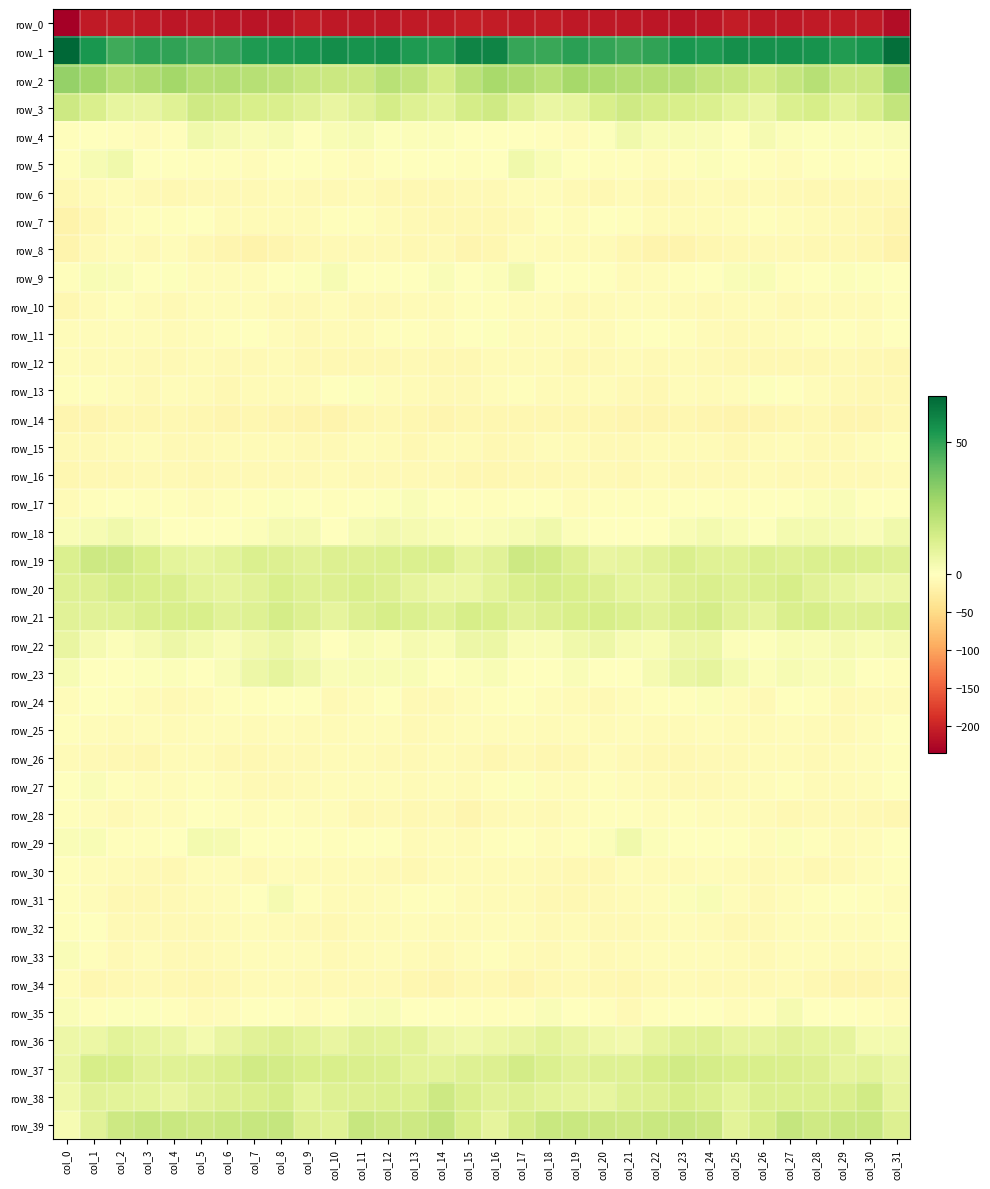

Reading left to right, what are all the values shown in this chart?

row_0: col_0=-234.7	col_1=-208.2	col_2=-207.0	col_3=-209.0	col_4=-211.3	col_5=-209.8	col_6=-211.0	col_7=-214.0	col_8=-213.3	col_9=-207.1	col_10=-209.0	col_11=-210.0	col_12=-209.0	col_13=-207.6	col_14=-208.2	col_15=-205.2	col_16=-206.0	col_17=-208.1	col_18=-207.1	col_19=-210.7	col_20=-210.3	col_21=-210.3	col_22=-211.9	col_23=-214.5	col_24=-210.9	col_25=-206.6	col_26=-210.3	col_27=-209.9	col_28=-208.1	col_29=-207.7	col_30=-207.3	col_31=-221.6
row_1: col_0=67.4	col_1=53.9	col_2=47.2	col_3=50.4	col_4=50.0	col_5=47.7	col_6=48.6	col_7=53.1	col_8=53.2	col_9=54.7	col_10=56.6	col_11=55.3	col_12=56.2	col_13=52.8	col_14=51.9	col_15=59.2	col_16=59.2	col_17=48.5	col_18=48.2	col_19=50.7	col_20=49.0	col_21=47.6	col_22=50.0	col_23=54.2	col_24=52.9	col_25=56.2	col_26=55.6	col_27=55.7	col_28=55.2	col_29=52.1	col_30=54.7	col_31=65.1
row_2: col_0=30.4	col_1=27.9	col_2=22.4	col_3=24.5	col_4=26.9	col_5=23.2	col_6=23.4	col_7=22.4	col_8=20.7	col_9=18.1	col_10=16.9	col_11=16.9	col_12=22.1	col_13=19.9	col_14=14.2	col_15=21.2	col_16=26.2	col_17=24.7	col_18=22.0	col_19=26.6	col_20=25.1	col_21=23.4	col_22=22.8	col_23=22.4	col_24=19.3	col_25=18.0	col_26=15.8	col_27=18.8	col_28=22.5	col_29=17.2	col_30=17.0	col_31=28.9
row_3: col_0=16.8	col_1=13.1	col_2=8.4	col_3=7.5	col_4=10.9	col_5=15.9	col_6=15.2	col_7=13.4	col_8=13.1	col_9=10.2	col_10=7.5	col_11=10.5	col_12=14.3	col_13=11.2	col_14=10.0	col_15=14.7	col_16=15.9	col_17=10.9	col_18=7.2	col_19=8.1	col_20=13.3	col_21=16.2	col_22=14.6	col_23=13.3	col_24=12.4	col_25=9.0	col_26=7.4	col_27=12.6	col_28=13.8	col_29=9.8	col_30=12.7	col_31=19.1
row_4: col_0=-2.0	col_1=-1.8	col_2=-1.8	col_3=-4.1	col_4=-2.9	col_5=5.0	col_6=3.5	col_7=1.7	col_8=2.9	col_9=-0.2	col_10=2.4	col_11=2.8	col_12=1.0	col_13=1.1	col_14=1.2	col_15=0.1	col_16=0.1	col_17=-1.8	col_18=-2.5	col_19=-5.1	col_20=0.8	col_21=5.1	col_22=2.4	col_23=2.4	col_24=2.0	col_25=-0.1	col_26=3.3	col_27=1.5	col_28=1.0	col_29=1.2	col_30=1.5	col_31=1.7
row_5: col_0=-3.3	col_1=3.0	col_2=4.9	col_3=-0.6	col_4=-1.7	col_5=-3.3	col_6=-3.2	col_7=-4.5	col_8=0.4	col_9=0.1	col_10=-2.4	col_11=-4.8	col_12=-1.6	col_13=-1.7	col_14=-1.4	col_15=-2.2	col_16=-1.5	col_17=5.2	col_18=2.6	col_19=-0.9	col_20=-2.6	col_21=-3.1	col_22=-4.1	col_23=-3.0	col_24=1.4	col_25=-0.9	col_26=-3.5	col_27=-4.8	col_28=-0.5	col_29=-2.0	col_30=-1.2	col_31=-2.4
row_6: col_0=-11.0	col_1=-7.1	col_2=-4.0	col_3=-7.8	col_4=-9.8	col_5=-7.9	col_6=-8.5	col_7=-8.7	col_8=-7.1	col_9=-7.8	col_10=-7.9	col_11=-7.0	col_12=-9.7	col_13=-10.0	col_14=-9.9	col_15=-9.0	col_16=-8.7	col_17=-4.4	col_18=-5.0	col_19=-8.7	col_20=-9.9	col_21=-7.2	col_22=-9.6	col_23=-7.8	col_24=-6.8	col_25=-8.2	col_26=-7.1	col_27=-8.6	col_28=-9.3	col_29=-10.5	col_30=-9.7	col_31=-9.4
row_7: col_0=-16.7	col_1=-12.5	col_2=-5.5	col_3=-3.5	col_4=-3.3	col_5=-1.0	col_6=-5.7	col_7=-6.9	col_8=-5.6	col_9=-6.1	col_10=-3.1	col_11=-3.5	col_12=-6.1	col_13=-7.4	col_14=-9.7	col_15=-10.2	col_16=-9.9	col_17=-9.1	col_18=-3.4	col_19=-4.4	col_20=-1.8	col_21=-2.0	col_22=-7.3	col_23=-6.0	col_24=-5.8	col_25=-5.2	col_26=-2.3	col_27=-5.0	col_28=-6.4	col_29=-8.5	col_30=-10.7	col_31=-13.2
row_8: col_0=-15.2	col_1=-8.2	col_2=-5.1	col_3=-7.3	col_4=-5.4	col_5=-9.3	col_6=-13.7	col_7=-17.2	col_8=-13.1	col_9=-10.1	col_10=-7.9	col_11=-7.9	col_12=-9.1	col_13=-10.9	col_14=-9.1	col_15=-14.0	col_16=-11.5	col_17=-4.9	col_18=-6.4	col_19=-6.7	col_20=-6.4	col_21=-11.1	col_22=-15.4	col_23=-16.3	col_24=-11.6	col_25=-9.2	col_26=-7.9	col_27=-7.8	col_28=-10.6	col_29=-9.7	col_30=-11.3	col_31=-17.4
row_9: col_0=-3.0	col_1=2.5	col_2=2.0	col_3=-1.7	col_4=0.9	col_5=-4.3	col_6=-4.9	col_7=-4.0	col_8=-0.5	col_9=0.8	col_10=3.1	col_11=-0.7	col_12=-1.4	col_13=0.3	col_14=2.0	col_15=0.5	col_16=1.3	col_17=4.3	col_18=0.2	col_19=-1.2	col_20=-0.1	col_21=-5.6	col_22=-4.5	col_23=-2.5	col_24=-0.2	col_25=1.9	col_26=2.5	col_27=-2.0	col_28=-0.9	col_29=1.3	col_30=0.9	col_31=-0.7
row_10: col_0=-11.3	col_1=-6.7	col_2=-3.5	col_3=-6.2	col_4=-7.8	col_5=-5.3	col_6=-4.5	col_7=-5.4	col_8=-8.5	col_9=-8.1	col_10=-4.0	col_11=-7.7	col_12=-7.8	col_13=-5.7	col_14=-5.5	col_15=-2.6	col_16=-2.7	col_17=-3.8	col_18=-3.8	col_19=-7.6	col_20=-6.5	col_21=-5.0	col_22=-4.5	col_23=-6.6	col_24=-8.8	col_25=-6.7	col_26=-4.1	col_27=-9.1	col_28=-6.3	col_29=-5.6	col_30=-5.9	col_31=-2.1
row_11: col_0=-4.7	col_1=-4.4	col_2=-4.3	col_3=-4.8	col_4=-6.5	col_5=-4.1	col_6=-2.1	col_7=-1.5	col_8=-4.4	col_9=-7.6	col_10=-7.1	col_11=-5.5	col_12=-3.5	col_13=-3.2	col_14=-4.0	col_15=-0.4	col_16=0.8	col_17=-3.7	col_18=-4.3	col_19=-5.2	col_20=-6.2	col_21=-3.0	col_22=-1.7	col_23=-2.3	col_24=-5.6	col_25=-8.0	col_26=-6.5	col_27=-4.8	col_28=-3.0	col_29=-3.7	col_30=-4.4	col_31=-1.8
row_12: col_0=-5.0	col_1=-6.1	col_2=-5.6	col_3=-8.6	col_4=-9.0	col_5=-6.0	col_6=-8.1	col_7=-8.2	col_8=-6.4	col_9=-9.7	col_10=-10.1	col_11=-10.2	col_12=-10.5	col_13=-8.1	col_14=-9.2	col_15=-10.0	col_16=-7.2	col_17=-5.6	col_18=-6.1	col_19=-9.4	col_20=-8.3	col_21=-6.0	col_22=-9.0	col_23=-6.9	col_24=-7.4	col_25=-10.6	col_26=-9.6	col_27=-10.8	col_28=-9.5	col_29=-8.2	col_30=-10.5	col_31=-12.2
row_13: col_0=-3.1	col_1=-2.9	col_2=-5.2	col_3=-7.5	col_4=-5.0	col_5=-6.6	col_6=-9.9	col_7=-6.4	col_8=-6.6	col_9=-6.4	col_10=-1.1	col_11=0.9	col_12=-4.2	col_13=-7.2	col_14=-9.2	col_15=-9.0	col_16=-4.1	col_17=-3.2	col_18=-6.2	col_19=-7.1	col_20=-5.2	col_21=-8.2	col_22=-9.2	col_23=-5.4	col_24=-7.2	col_25=-4.9	col_26=0.7	col_27=-0.8	col_28=-5.4	col_29=-7.8	col_30=-10.6	col_31=-10.2
row_14: col_0=-12.9	col_1=-13.0	col_2=-11.7	col_3=-11.4	col_4=-11.0	col_5=-12.3	col_6=-13.9	col_7=-12.4	col_8=-13.4	col_9=-15.5	col_10=-15.0	col_11=-12.8	col_12=-10.6	col_13=-12.1	col_14=-13.5	col_15=-12.3	col_16=-12.5	col_17=-12.3	col_18=-11.5	col_19=-11.3	col_20=-11.2	col_21=-13.0	col_22=-14.0	col_23=-11.9	col_24=-14.2	col_25=-15.7	col_26=-14.3	col_27=-12.1	col_28=-10.3	col_29=-13.0	col_30=-13.7	col_31=-10.4
row_15: col_0=-8.6	col_1=-9.0	col_2=-6.4	col_3=-5.4	col_4=-8.0	col_5=-8.5	col_6=-5.9	col_7=-6.5	col_8=-6.2	col_9=-9.1	col_10=-8.7	col_11=-5.1	col_12=-6.3	col_13=-9.3	col_14=-5.5	col_15=-6.2	col_16=-10.4	col_17=-8.4	col_18=-5.1	col_19=-6.7	col_20=-8.1	col_21=-7.7	col_22=-5.9	col_23=-6.3	col_24=-7.1	col_25=-9.4	col_26=-7.3	col_27=-4.9	col_28=-7.7	col_29=-8.5	col_30=-4.2	col_31=-2.0
row_16: col_0=-11.5	col_1=-10.5	col_2=-9.9	col_3=-8.2	col_4=-7.8	col_5=-10.7	col_6=-7.5	col_7=-7.9	col_8=-8.8	col_9=-8.7	col_10=-6.3	col_11=-7.6	col_12=-8.3	col_13=-8.3	col_14=-7.9	col_15=-12.0	col_16=-12.0	col_17=-10.3	col_18=-9.5	col_19=-7.6	col_20=-8.9	col_21=-9.8	col_22=-7.1	col_23=-8.2	col_24=-9.0	col_25=-7.4	col_26=-6.7	col_27=-7.7	col_28=-9.0	col_29=-7.3	col_30=-8.6	col_31=-7.0
row_17: col_0=-6.4	col_1=-2.1	col_2=-0.1	col_3=-3.0	col_4=-3.6	col_5=-3.8	col_6=-3.5	col_7=-2.0	col_8=0.8	col_9=-1.6	col_10=-2.1	col_11=-1.1	col_12=0.8	col_13=1.7	col_14=0.0	col_15=-2.8	col_16=-2.8	col_17=-0.6	col_18=-0.9	col_19=-3.8	col_20=-3.5	col_21=-3.7	col_22=-3.4	col_23=-0.7	col_24=0.3	col_25=-2.3	col_26=-1.5	col_27=-0.4	col_28=1.1	col_29=1.7	col_30=-1.1	col_31=-0.5
row_18: col_0=2.0	col_1=2.6	col_2=4.9	col_3=2.6	col_4=0.3	col_5=-0.1	col_6=-1.3	col_7=1.2	col_8=3.5	col_9=3.6	col_10=0.2	col_11=2.7	col_12=4.3	col_13=3.3	col_14=2.2	col_15=1.4	col_16=2.0	col_17=3.1	col_18=5.0	col_19=1.2	col_20=0.2	col_21=-0.4	col_22=-1.4	col_23=2.4	col_24=4.2	col_25=2.2	col_26=0.8	col_27=3.7	col_28=4.0	col_29=3.1	col_30=2.0	col_31=5.2
row_19: col_0=12.4	col_1=16.3	col_2=16.5	col_3=13.5	col_4=9.0	col_5=8.0	col_6=9.7	col_7=12.6	col_8=11.7	col_9=10.4	col_10=11.7	col_11=11.9	col_12=12.4	col_13=12.3	col_14=12.7	col_15=8.6	col_16=10.4	col_17=16.5	col_18=15.7	col_19=11.7	col_20=7.9	col_21=8.7	col_22=10.1	col_23=13.2	col_24=10.9	col_25=10.6	col_26=12.4	col_27=11.6	col_28=12.6	col_29=12.6	col_30=12.4	col_31=11.2
row_20: col_0=11.2	col_1=12.1	col_2=14.5	col_3=13.6	col_4=12.7	col_5=9.7	col_6=8.6	col_7=10.4	col_8=13.4	col_9=11.2	col_10=12.0	col_11=13.7	col_12=11.6	col_13=8.6	col_14=6.7	col_15=6.5	col_16=9.7	col_17=12.8	col_18=14.5	col_19=13.3	col_20=11.7	col_21=9.0	col_22=8.7	col_23=11.9	col_24=12.9	col_25=11.1	col_26=12.5	col_27=13.7	col_28=10.3	col_29=8.1	col_30=6.3	col_31=6.4
row_21: col_0=10.2	col_1=10.4	col_2=10.8	col_3=12.9	col_4=13.6	col_5=13.3	col_6=10.5	col_7=11.3	col_8=14.7	col_9=11.9	col_10=8.8	col_11=11.6	col_12=14.2	col_13=12.3	col_14=10.9	col_15=13.8	col_16=13.4	col_17=10.3	col_18=11.7	col_19=13.2	col_20=14.0	col_21=12.2	col_22=10.2	col_23=12.8	col_24=14.5	col_25=10.5	col_26=8.9	col_27=13.1	col_28=14.1	col_29=11.2	col_30=11.7	col_31=12.3
row_22: col_0=7.6	col_1=3.3	col_2=1.1	col_3=3.6	col_4=6.0	col_5=4.1	col_6=2.1	col_7=4.6	col_8=6.8	col_9=3.2	col_10=0.4	col_11=2.4	col_12=1.4	col_13=3.2	col_14=2.3	col_15=6.1	col_16=6.5	col_17=1.7	col_18=1.9	col_19=4.9	col_20=5.9	col_21=2.7	col_22=2.6	col_23=5.8	col_24=6.3	col_25=1.5	col_26=0.7	col_27=2.5	col_28=1.9	col_29=3.3	col_30=2.3	col_31=3.4
row_23: col_0=3.0	col_1=0.3	col_2=-1.8	col_3=1.0	col_4=1.2	col_5=-0.8	col_6=1.6	col_7=6.0	col_8=8.7	col_9=5.7	col_10=1.8	col_11=2.4	col_12=2.2	col_13=2.1	col_14=0.4	col_15=1.1	col_16=2.3	col_17=-0.7	col_18=-1.1	col_19=1.8	col_20=0.4	col_21=-0.8	col_22=3.6	col_23=7.2	col_24=8.6	col_25=3.9	col_26=1.2	col_27=2.9	col_28=1.9	col_29=2.2	col_30=-0.8	col_31=-2.4
row_24: col_0=-4.2	col_1=-1.7	col_2=-3.3	col_3=-5.7	col_4=-7.9	col_5=-6.7	col_6=-2.9	col_7=-3.2	col_8=0.1	col_9=-1.6	col_10=-8.0	col_11=-4.2	col_12=-1.5	col_13=-7.7	col_14=-7.6	col_15=-4.1	col_16=-2.2	col_17=-1.3	col_18=-4.7	col_19=-6.4	col_20=-8.3	col_21=-4.7	col_22=-2.8	col_23=-2.6	col_24=1.1	col_25=-4.4	col_26=-8.1	col_27=-1.8	col_28=-3.6	col_29=-8.4	col_30=-6.7	col_31=-5.7
row_25: col_0=-3.4	col_1=-4.2	col_2=-6.4	col_3=-5.2	col_4=-5.8	col_5=-5.5	col_6=-5.5	col_7=-7.3	col_8=-4.9	col_9=-5.6	col_10=-6.0	col_11=-4.4	col_12=-4.9	col_13=-7.6	col_14=-6.3	col_15=-4.0	col_16=-4.1	col_17=-5.2	col_18=-6.2	col_19=-5.4	col_20=-6.2	col_21=-4.5	col_22=-6.8	col_23=-6.7	col_24=-4.5	col_25=-6.2	col_26=-5.8	col_27=-3.8	col_28=-6.0	col_29=-7.5	col_30=-5.2	col_31=-1.7
row_26: col_0=-7.3	col_1=-8.1	col_2=-10.4	col_3=-11.5	col_4=-5.8	col_5=-6.1	col_6=-9.6	col_7=-9.8	col_8=-8.8	col_9=-7.9	col_10=-7.3	col_11=-6.7	col_12=-7.6	col_13=-7.5	col_14=-6.2	col_15=-7.9	col_16=-11.1	col_17=-8.9	col_18=-11.5	col_19=-9.8	col_20=-4.9	col_21=-7.7	col_22=-10.2	col_23=-9.6	col_24=-7.9	col_25=-8.2	col_26=-7.0	col_27=-6.7	col_28=-7.8	col_29=-6.9	col_30=-5.3	col_31=-3.6
row_27: col_0=0.5	col_1=2.0	col_2=-2.4	col_3=-5.0	col_4=-4.7	col_5=-3.1	col_6=-5.4	col_7=-7.4	col_8=-9.0	col_9=-7.1	col_10=-4.4	col_11=-3.7	col_12=-4.6	col_13=-6.1	col_14=-5.1	col_15=-6.5	col_16=-3.0	col_17=0.6	col_18=-3.9	col_19=-5.3	col_20=-3.5	col_21=-4.4	col_22=-5.9	col_23=-8.5	col_24=-8.2	col_25=-6.3	col_26=-4.1	col_27=-3.5	col_28=-5.6	col_29=-5.5	col_30=-4.9	col_31=-0.8
row_28: col_0=-3.0	col_1=-3.8	col_2=-8.3	col_3=-4.8	col_4=-4.6	col_5=-1.7	col_6=-3.6	col_7=-4.1	col_8=-3.4	col_9=-4.9	col_10=-4.5	col_11=-10.1	col_12=-7.8	col_13=-9.7	col_14=-8.5	col_15=-14.5	col_16=-8.5	col_17=-6.0	col_18=-7.6	col_19=-4.3	col_20=-3.3	col_21=-2.2	col_22=-4.4	col_23=-3.4	col_24=-4.3	col_25=-4.1	col_26=-7.0	col_27=-9.3	col_28=-8.4	col_29=-8.7	col_30=-10.2	col_31=-11.6
row_29: col_0=1.8	col_1=2.5	col_2=-3.5	col_3=-3.0	col_4=-0.6	col_5=4.2	col_6=3.2	col_7=-0.7	col_8=-0.5	col_9=-1.1	col_10=-3.0	col_11=-1.4	col_12=-0.1	col_13=-6.5	col_14=-4.7	col_15=-6.1	col_16=-2.0	col_17=-0.0	col_18=-4.6	col_19=-2.0	col_20=1.1	col_21=5.0	col_22=1.3	col_23=-1.0	col_24=-0.4	col_25=-1.3	col_26=-3.9	col_27=1.1	col_28=-3.1	col_29=-5.8	col_30=-4.6	col_31=-1.6
row_30: col_0=-3.1	col_1=-4.2	col_2=-7.3	col_3=-8.9	col_4=-9.9	col_5=-5.4	col_6=-5.1	col_7=-7.9	col_8=-4.3	col_9=-6.5	col_10=-7.2	col_11=-6.2	col_12=-8.6	col_13=-10.4	col_14=-6.3	col_15=-6.4	col_16=-7.0	col_17=-5.7	col_18=-8.4	col_19=-9.5	col_20=-9.2	col_21=-3.7	col_22=-7.2	col_23=-6.5	col_24=-4.7	col_25=-6.6	col_26=-7.5	col_27=-5.8	col_28=-10.1	col_29=-9.0	col_30=-5.1	col_31=-2.7
row_31: col_0=-2.3	col_1=-4.4	col_2=-9.7	col_3=-10.9	col_4=-8.0	col_5=-7.2	col_6=-5.2	col_7=-1.2	col_8=3.6	col_9=-2.4	col_10=-7.3	col_11=-6.4	col_12=-4.0	col_13=-1.9	col_14=-2.3	col_15=-7.0	col_16=-6.0	col_17=-7.0	col_18=-10.9	col_19=-9.8	col_20=-8.0	col_21=-6.4	col_22=-4.6	col_23=1.6	col_24=2.4	col_25=-4.9	col_26=-7.8	col_27=-5.3	col_28=-3.3	col_29=-1.6	col_30=-3.4	col_31=-4.4
row_32: col_0=-2.1	col_1=-1.8	col_2=-7.5	col_3=-7.7	col_4=-7.6	col_5=-7.5	col_6=-6.8	col_7=-5.1	col_8=-6.1	col_9=-8.8	col_10=-9.5	col_11=-5.8	col_12=-5.7	col_13=-5.2	col_14=-5.9	col_15=-5.6	col_16=-3.9	col_17=-4.8	col_18=-8.2	col_19=-7.1	col_20=-7.8	col_21=-7.3	col_22=-6.1	col_23=-5.4	col_24=-6.7	col_25=-9.8	col_26=-8.5	col_27=-5.2	col_28=-5.4	col_29=-5.5	col_30=-5.4	col_31=-2.2
row_33: col_0=1.9	col_1=-3.6	col_2=-8.3	col_3=-5.3	col_4=-7.3	col_5=-7.6	col_6=-5.6	col_7=-4.5	col_8=-4.4	col_9=-5.2	col_10=-7.7	col_11=-6.5	col_12=-5.1	col_13=-6.4	col_14=-7.8	col_15=-4.0	col_16=-3.6	col_17=-7.2	col_18=-7.5	col_19=-5.2	col_20=-7.9	col_21=-6.6	col_22=-5.4	col_23=-4.3	col_24=-4.6	col_25=-6.0	col_26=-8.2	col_27=-5.1	col_28=-5.1	col_29=-7.3	col_30=-7.1	col_31=-3.8
row_34: col_0=-4.9	col_1=-11.1	col_2=-10.8	col_3=-8.4	col_4=-10.1	col_5=-11.5	col_6=-9.6	col_7=-5.6	col_8=-7.1	col_9=-7.9	col_10=-7.9	col_11=-7.7	col_12=-8.4	col_13=-12.7	col_14=-13.3	col_15=-9.5	col_16=-9.8	col_17=-13.3	col_18=-9.3	col_19=-8.9	col_20=-10.3	col_21=-11.3	col_22=-8.0	col_23=-6.0	col_24=-7.5	col_25=-7.7	col_26=-8.2	col_27=-7.2	col_28=-9.8	col_29=-13.6	col_30=-12.9	col_31=-11.1
row_35: col_0=1.6	col_1=-2.3	col_2=0.8	col_3=0.5	col_4=-2.2	col_5=-6.9	col_6=-5.1	col_7=-0.2	col_8=-0.7	col_9=-3.9	col_10=-3.5	col_11=1.7	col_12=2.3	col_13=-0.9	col_14=-1.7	col_15=-2.2	col_16=-1.9	col_17=-2.7	col_18=1.6	col_19=-0.7	col_20=-3.7	col_21=-7.6	col_22=-2.7	col_23=-0.3	col_24=-1.4	col_25=-4.5	col_26=-1.9	col_27=3.5	col_28=0.4	col_29=-0.9	col_30=-3.3	col_31=-4.4
row_36: col_0=5.9	col_1=6.8	col_2=9.6	col_3=8.2	col_4=7.0	col_5=4.2	col_6=7.4	col_7=10.3	col_8=11.7	col_9=9.7	col_10=7.8	col_11=10.1	col_12=9.7	col_13=9.5	col_14=6.0	col_15=5.3	col_16=6.8	col_17=7.4	col_18=9.9	col_19=7.6	col_20=5.8	col_21=4.6	col_22=8.7	col_23=10.9	col_24=11.5	col_25=8.6	col_26=8.7	col_27=10.5	col_28=9.3	col_29=8.7	col_30=3.8	col_31=4.2
row_37: col_0=6.9	col_1=14.0	col_2=14.1	col_3=10.2	col_4=10.8	col_5=11.4	col_6=13.0	col_7=15.7	col_8=15.0	col_9=13.2	col_10=13.6	col_11=13.1	col_12=12.3	col_13=9.8	col_14=10.0	col_15=11.3	col_16=12.0	col_17=15.1	col_18=12.6	col_19=10.2	col_20=11.3	col_21=11.4	col_22=13.9	col_23=15.6	col_24=14.4	col_25=13.3	col_26=13.7	col_27=12.8	col_28=11.7	col_29=8.9	col_30=9.9	col_31=7.1
row_38: col_0=5.7	col_1=10.3	col_2=9.7	col_3=9.3	col_4=7.7	col_5=10.4	col_6=11.9	col_7=12.7	col_8=14.6	col_9=9.0	col_10=11.6	col_11=12.0	col_12=12.6	col_13=12.1	col_14=16.3	col_15=12.9	col_16=10.3	col_17=11.1	col_18=9.5	col_19=8.5	col_20=8.4	col_21=11.3	col_22=11.6	col_23=13.9	col_24=12.6	col_25=9.4	col_26=12.1	col_27=12.2	col_28=12.4	col_29=13.2	col_30=15.7	col_31=8.5
row_39: col_0=2.7	col_1=10.5	col_2=16.7	col_3=18.1	col_4=17.7	col_5=16.3	col_6=17.4	col_7=18.3	col_8=18.5	col_9=11.9	col_10=10.6	col_11=18.2	col_12=16.6	col_13=16.6	col_14=19.0	col_15=13.2	col_16=8.6	col_17=14.5	col_18=17.7	col_19=17.7	col_20=17.1	col_21=16.6	col_22=17.7	col_23=18.4	col_24=17.0	col_25=9.8	col_26=13.8	col_27=18.5	col_28=15.9	col_29=17.7	col_30=17.7	col_31=11.9